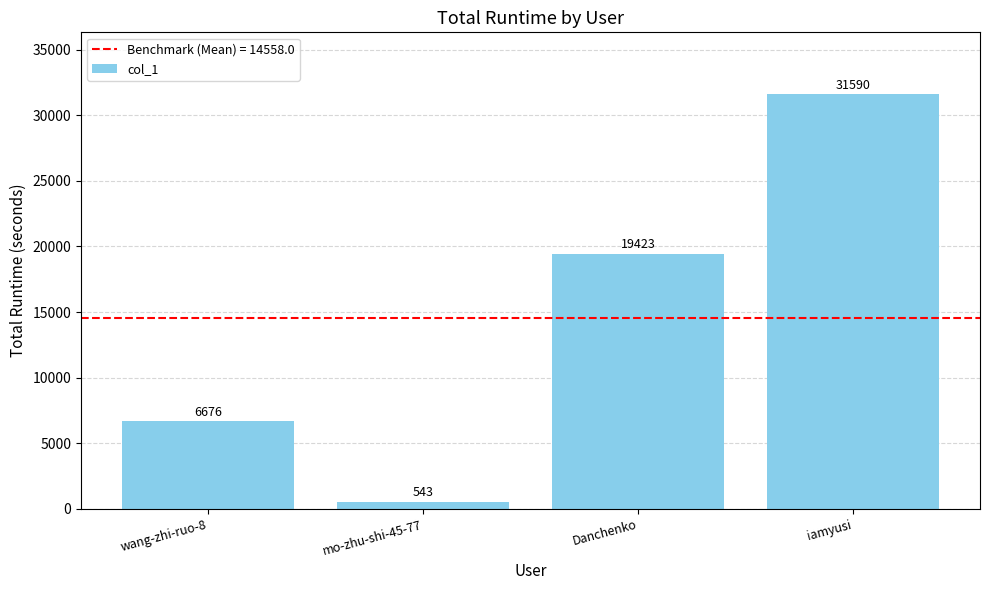

What is the difference between the second highest and second lowest values?

12747